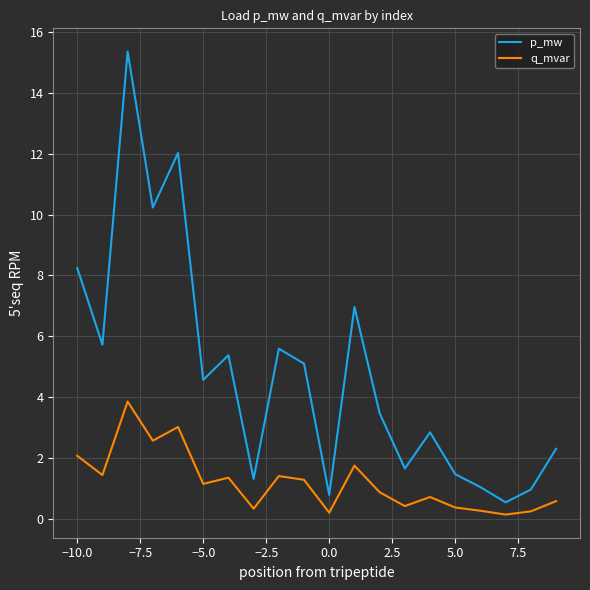

What are all the series names shown in the legend?

p_mw, q_mvar